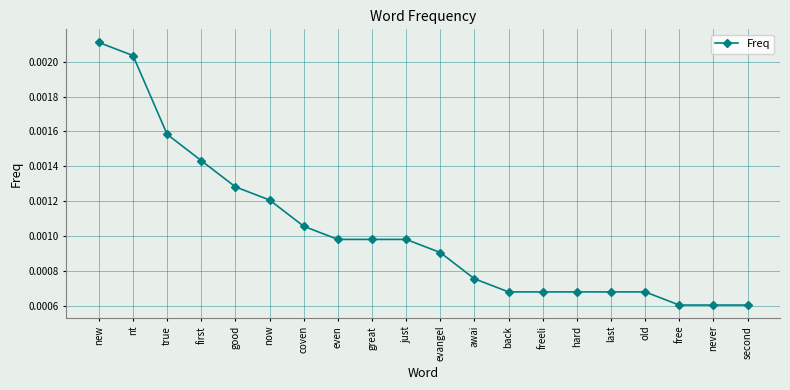

Count the values in the range 0 to 1.

20